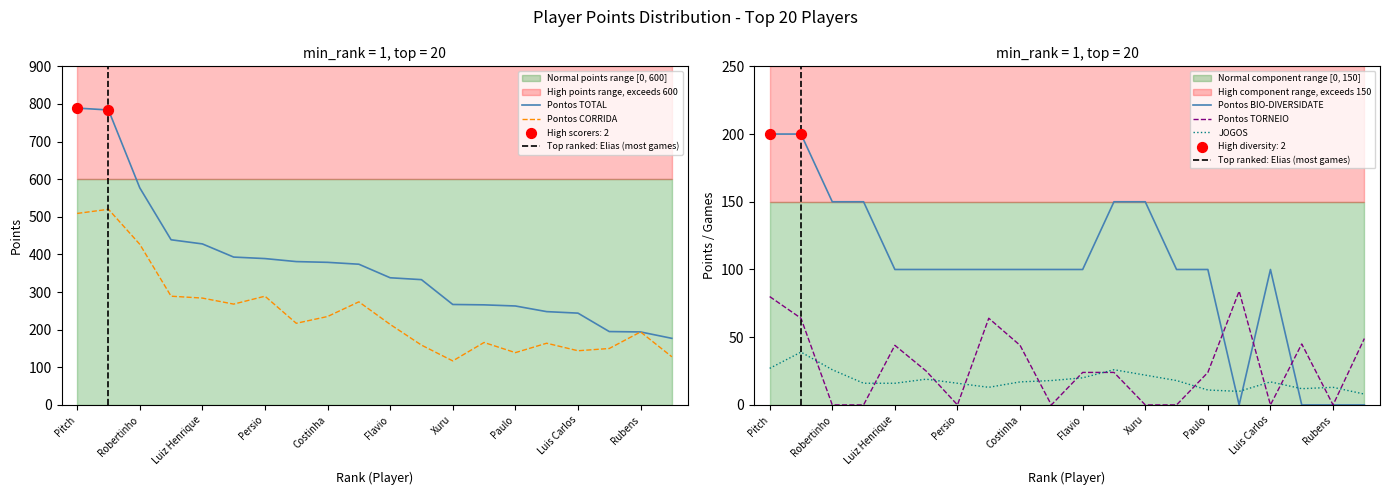

Which series has the largest total across all categories?

Pontos TOTAL